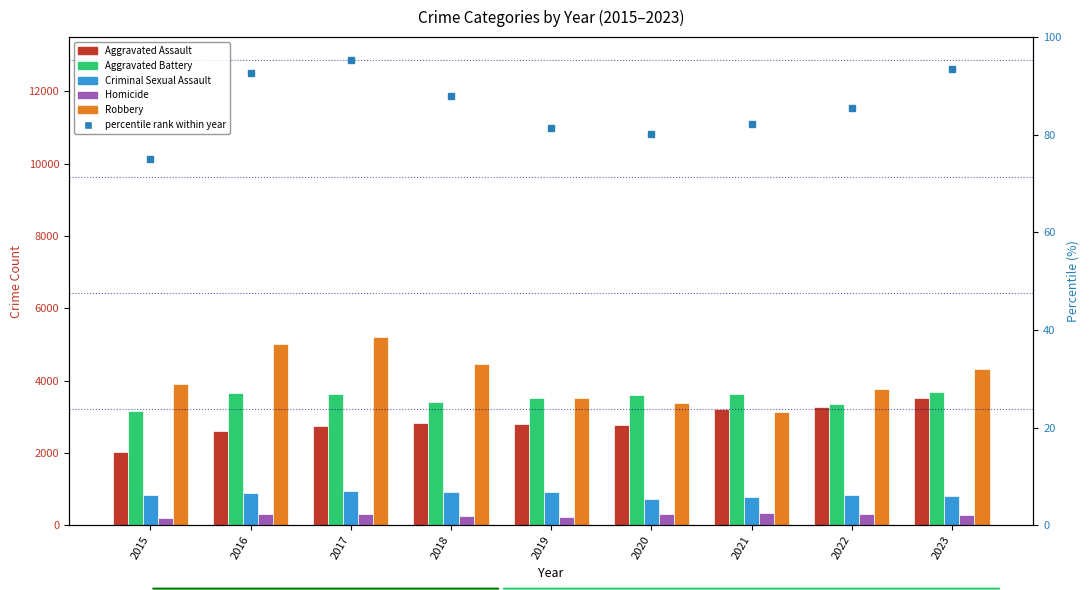

Count the number of categories in the chart.

9